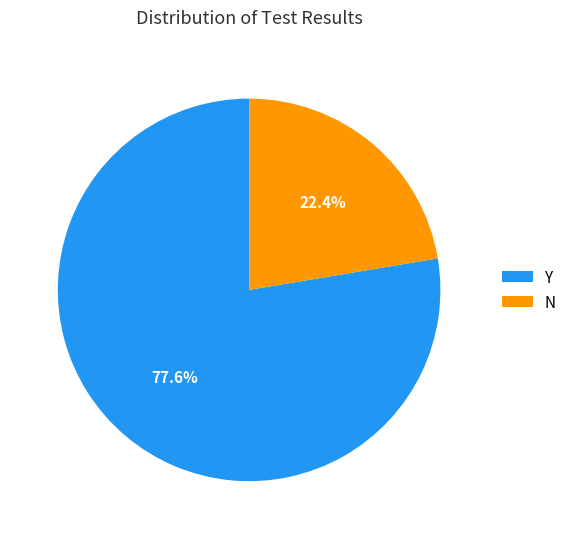

Which has a higher value, Y or N?

Y